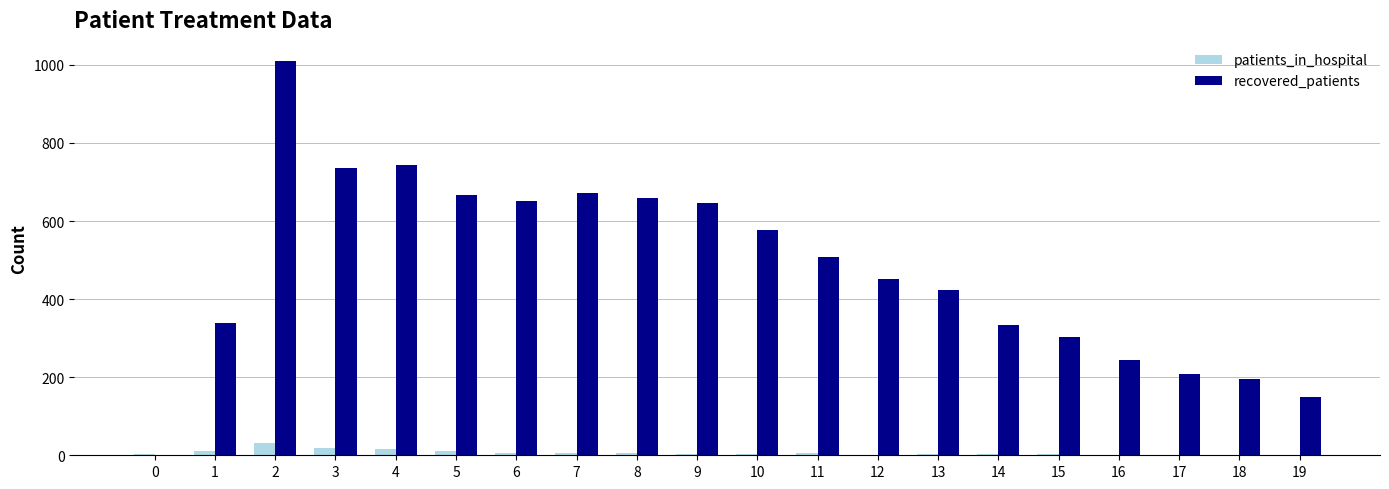

Where does the patients_in_hospital series first go above 4?

1